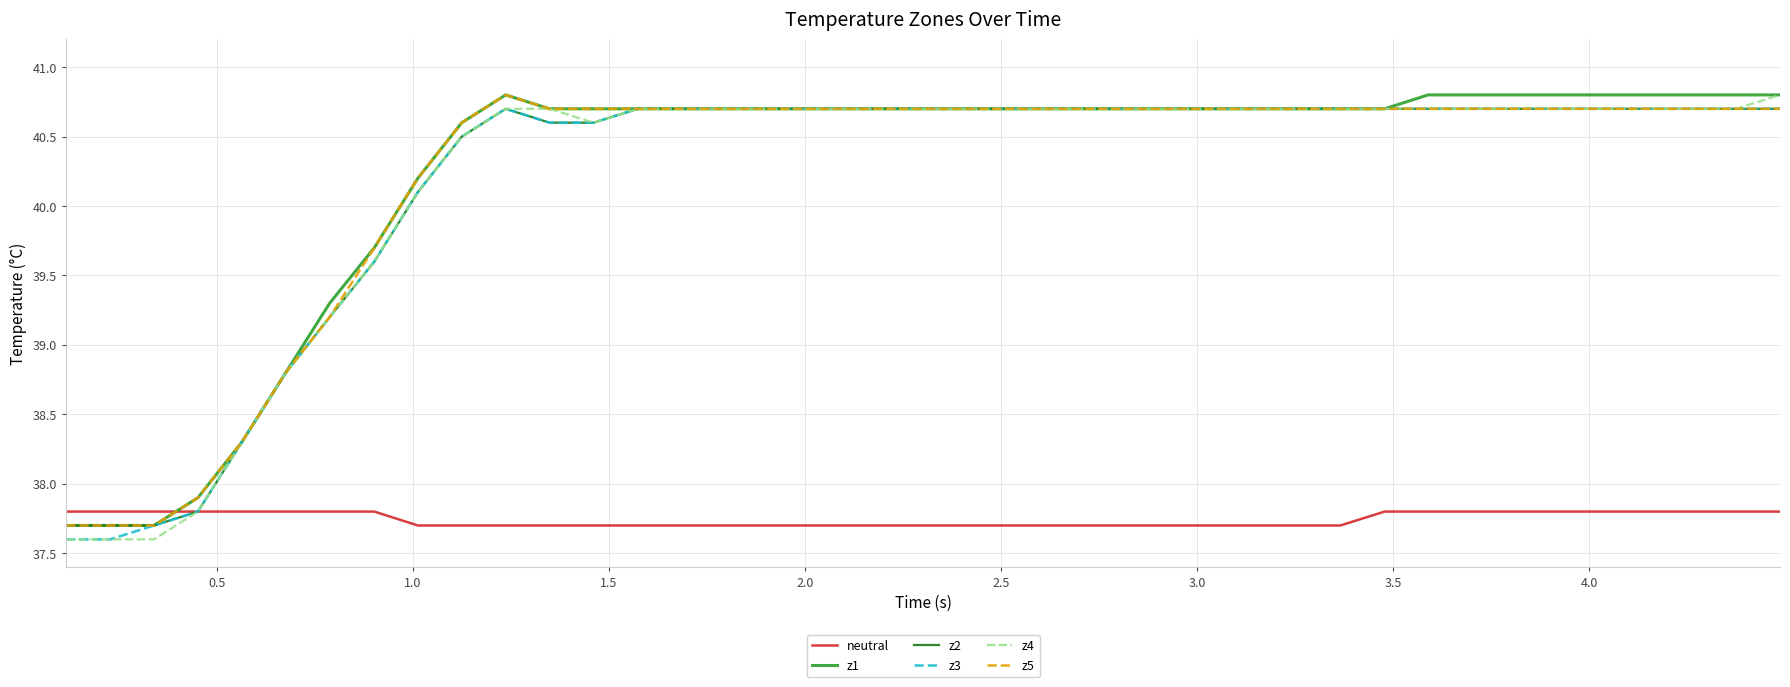

What is the lowest value of the neutral series?

37.7